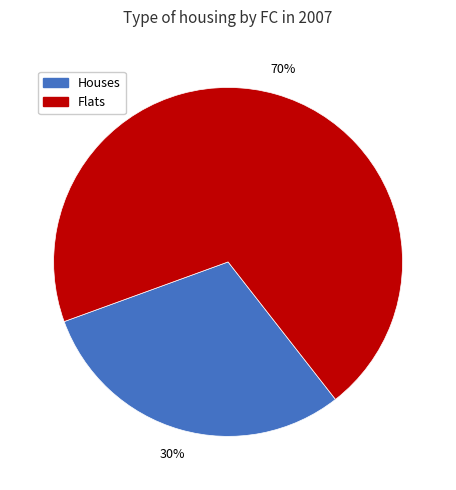

Between Houses and Flats, which is larger?

Flats